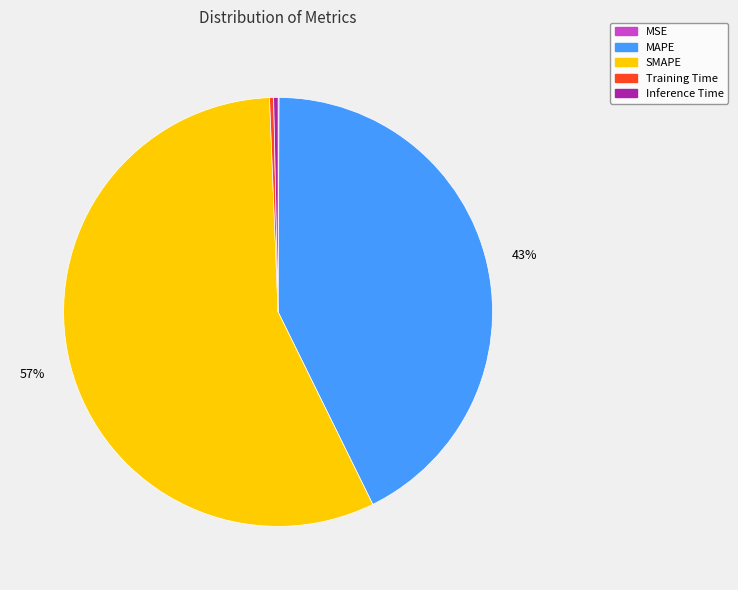

What is the largest slice in the pie chart?

SMAPE